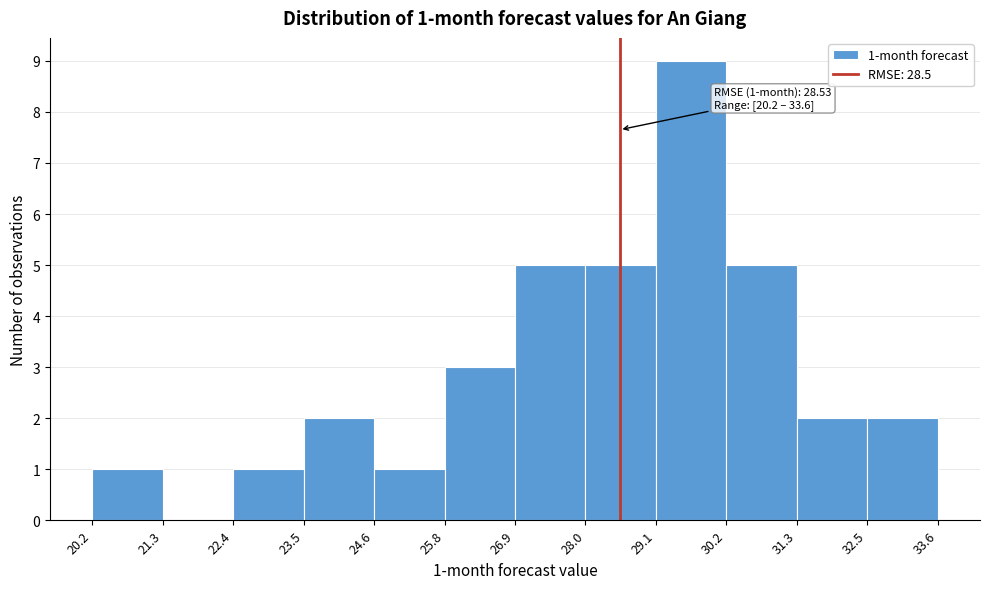

Which range on the x-axis has the tallest bar?

29.1 to 30.2